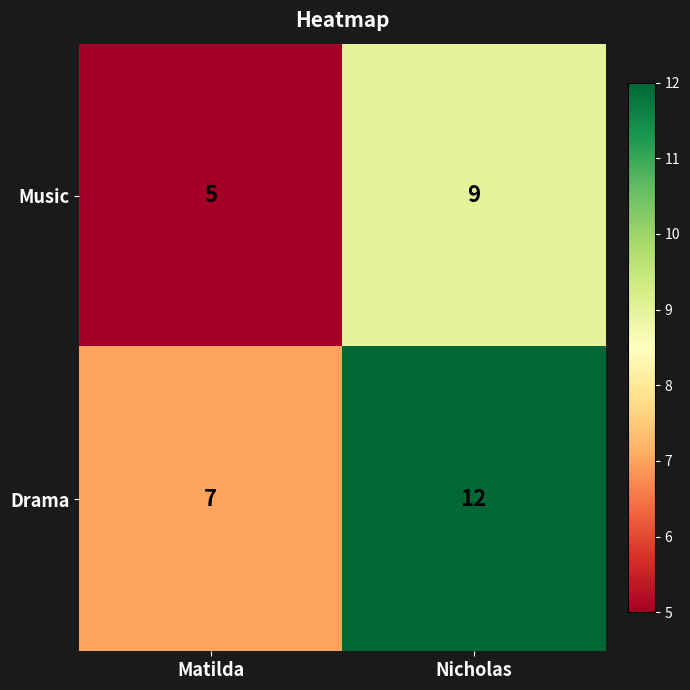

What is the approximate value of Drama at Nicholas?

12